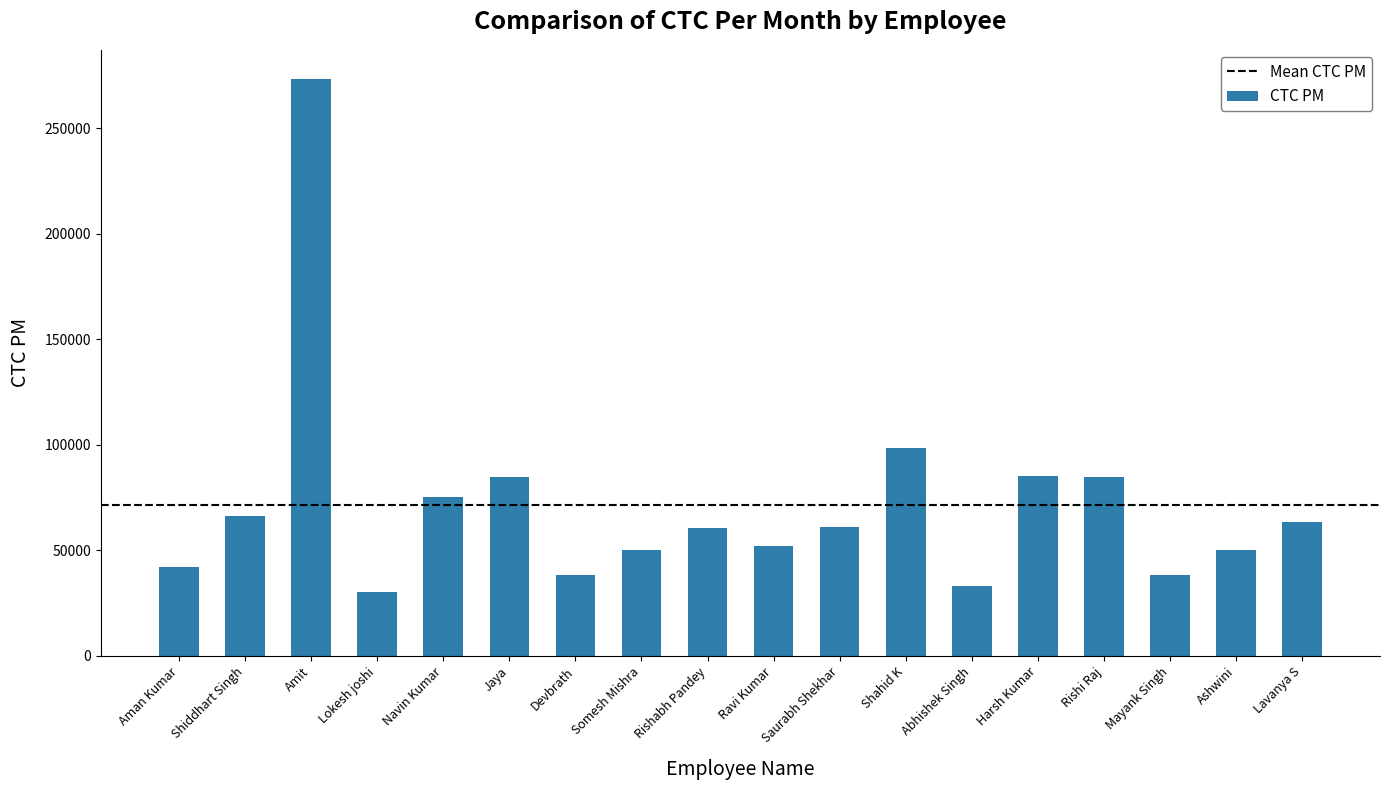

What is the difference between the maximum and minimum values?

243404